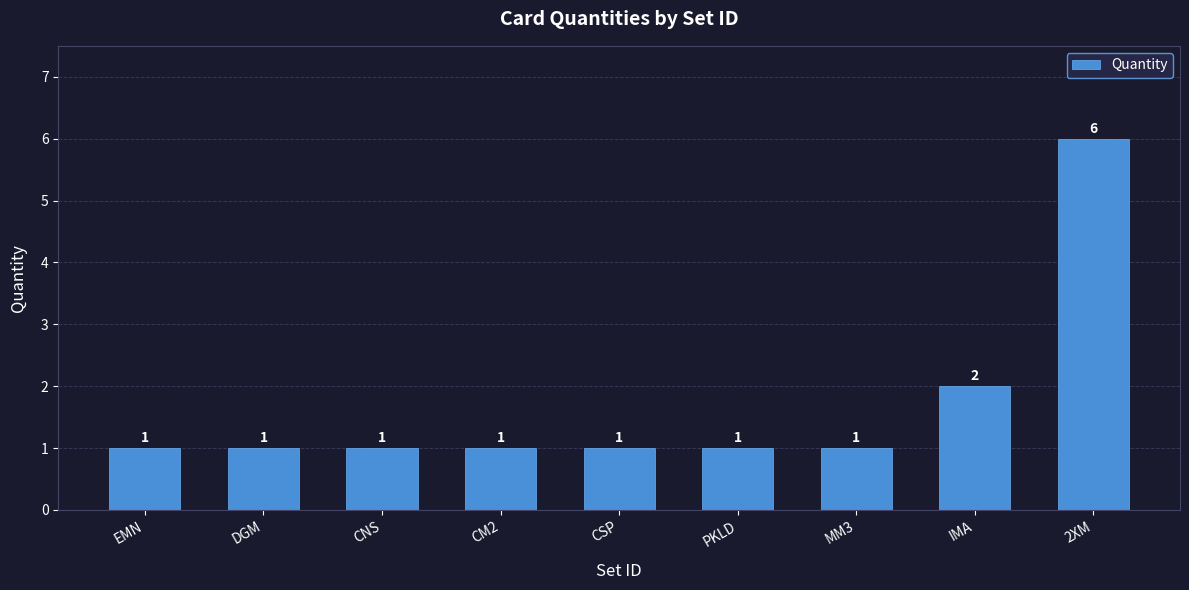

Count the values in the range 1 to 2.

8